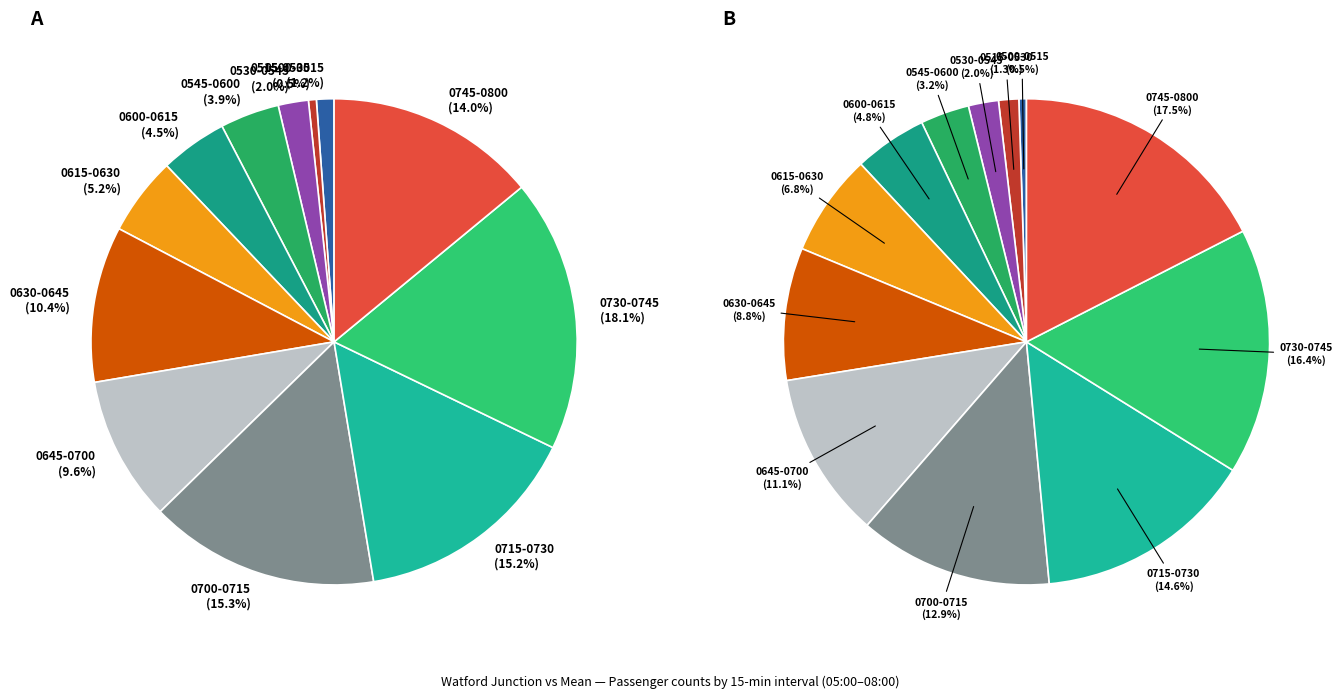

Is there a majority slice in this chart?

No